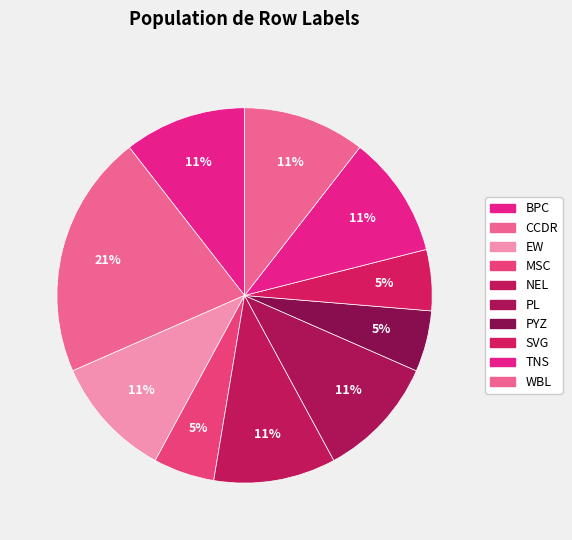

How many segments does this pie chart have?

10